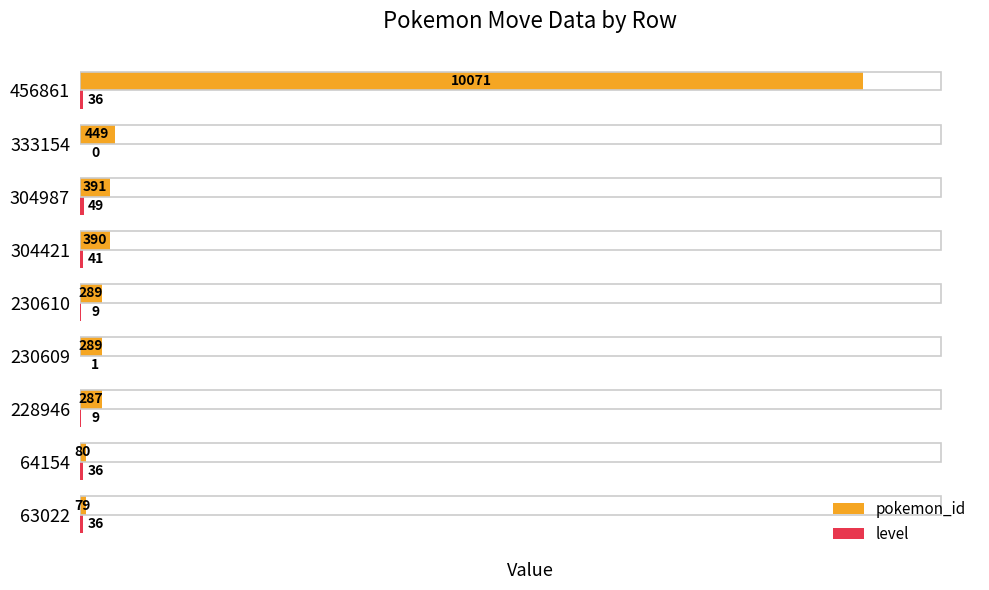

At which label is pokemon_id closest to 5075?

333154